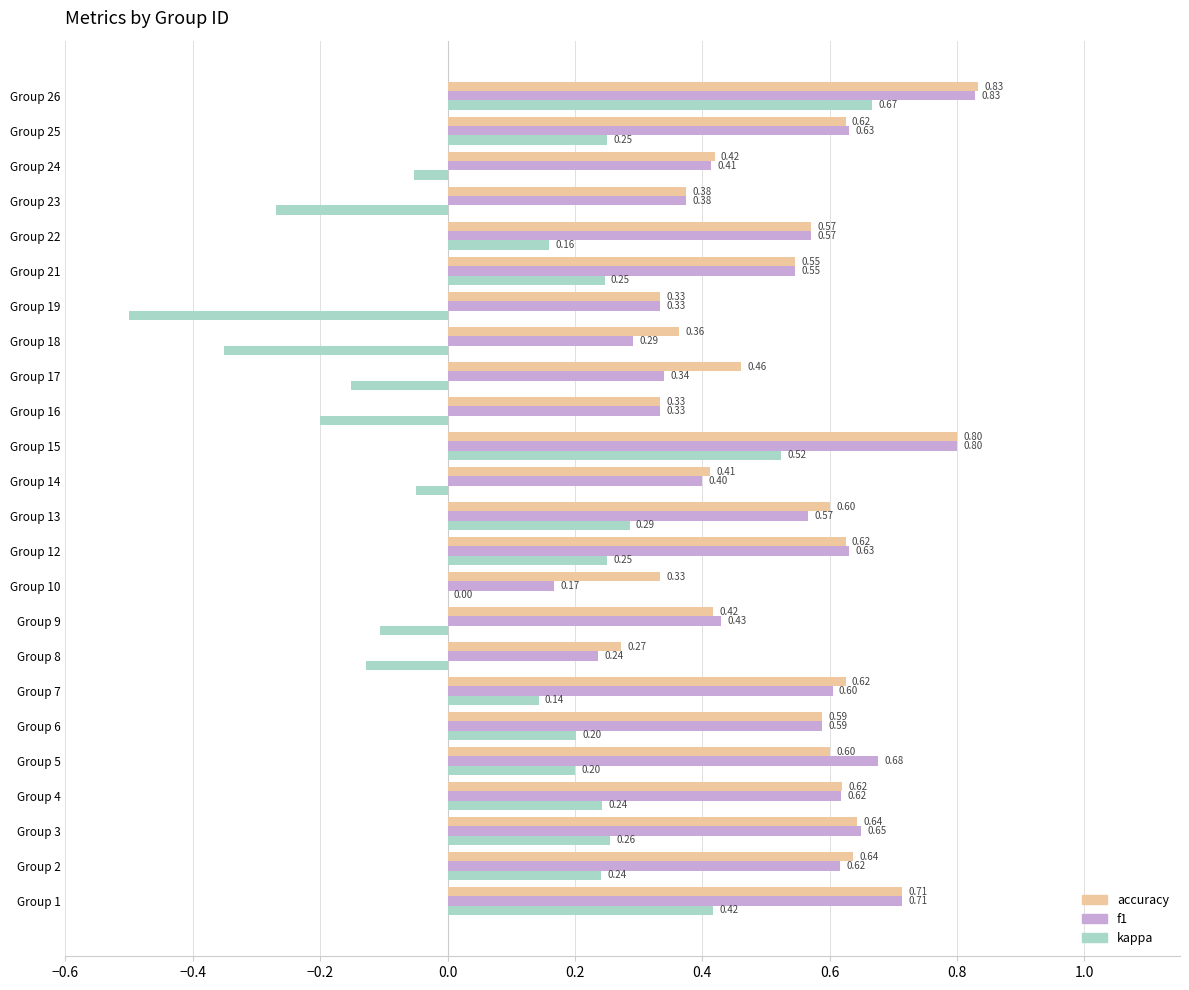

What is the sum of all kappa values?

2.3